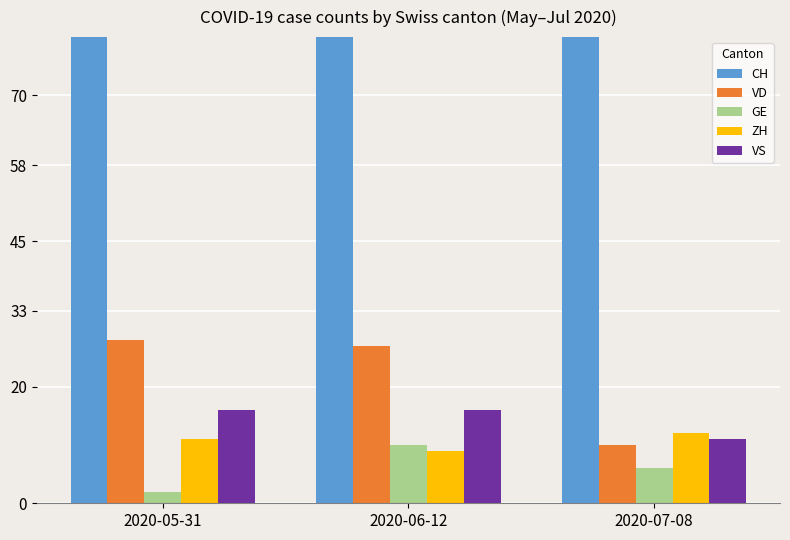

Read the VD value at 2020-07-08, to the nearest 5.

10